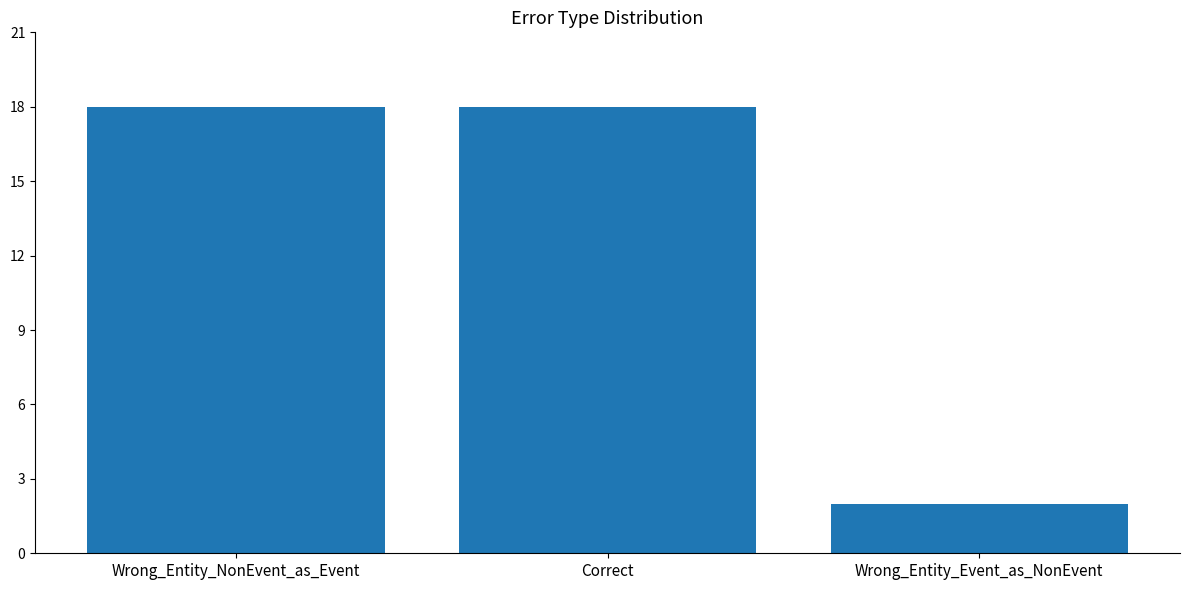

Between Wrong_Entity_NonEvent_as_Event and Wrong_Entity_Event_as_NonEvent, which is larger?

Wrong_Entity_NonEvent_as_Event